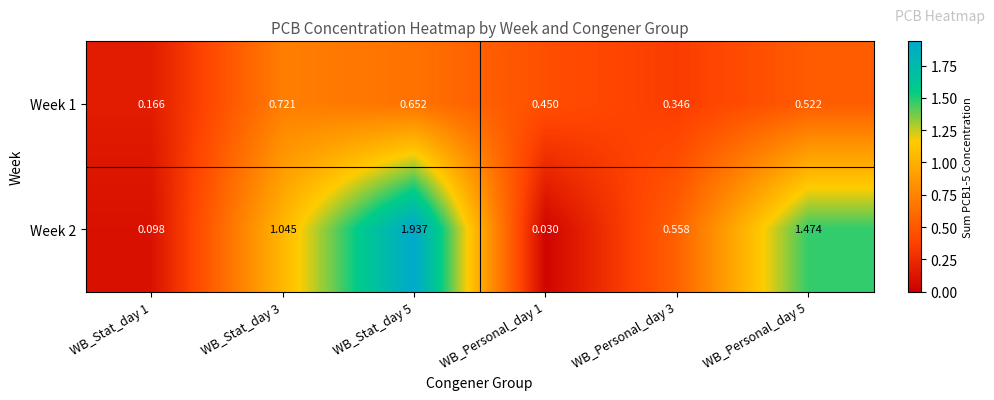

Is the value of Week 1 at WB_Stat_day 5 greater than the value of Week 2 at WB_Personal_day 3?

Yes